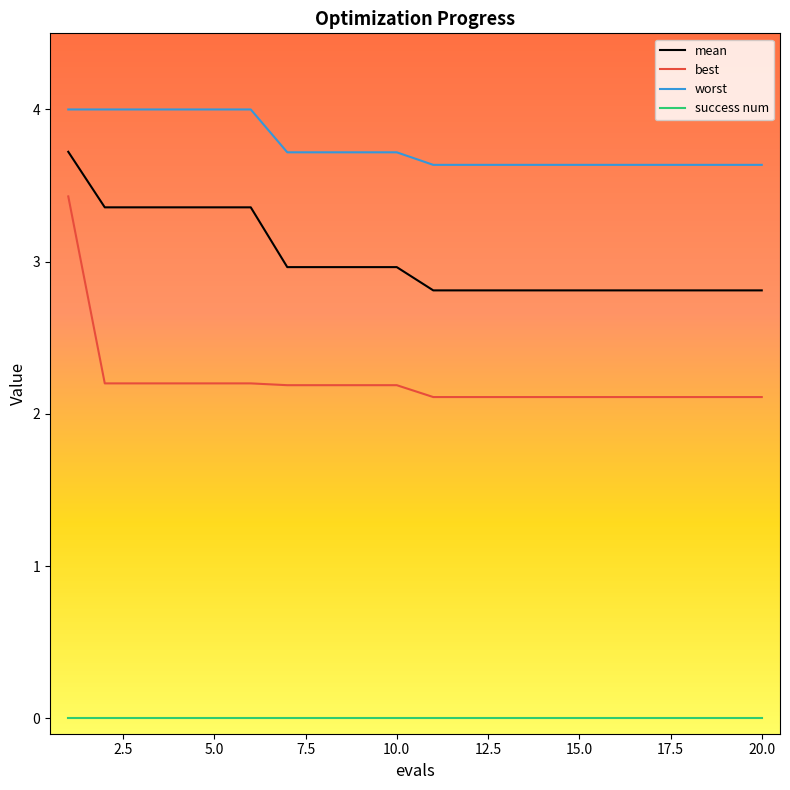

Rank the series by their maximum value, from highest to lowest.

worst, mean, best, success num